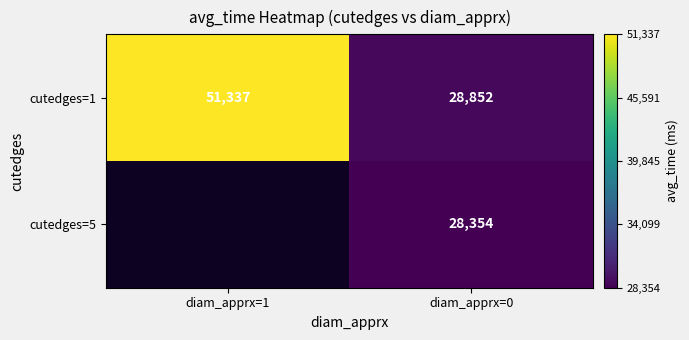

At how many categories does at least one series exceed 44842?

1